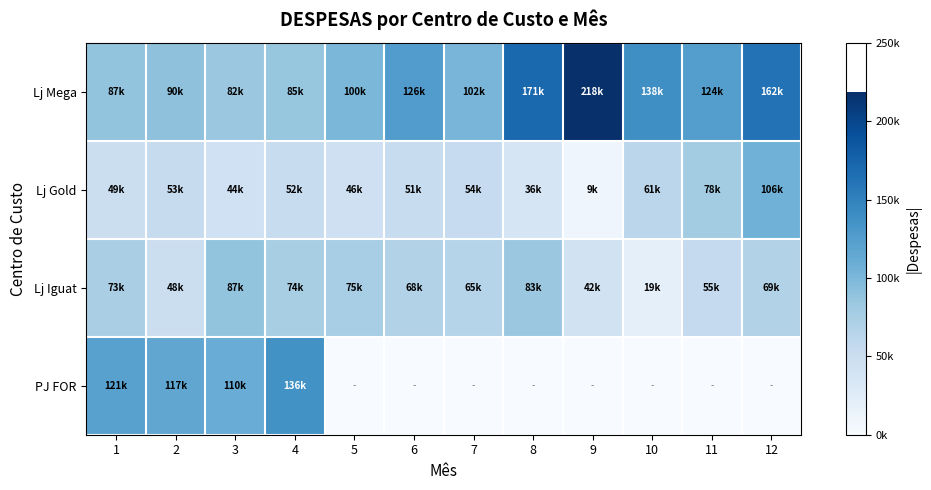

Reading right to left, list all the values displayed in this chart.

Lj Mega: 12=162610	11=124040	10=138570	9=218910	8=171180	7=102530	6=126250	5=100200	4=85780	3=82970	2=90220	1=87600
Lj Gold: 12=106490	11=78270	10=61700	9=9360	8=36390	7=54360	6=51860	5=46030	4=52050	3=44186	2=53037	1=49390
Lj Iguat: 12=69050	11=55530	10=19490	9=42720	8=83190	7=65390	6=68300	5=75770	4=74560	3=87260	2=48560	1=73660
PJ FOR: 12=0	11=0	10=0	9=0	8=0	7=0	6=0	5=0	4=136580	3=110580	2=117040	1=121700